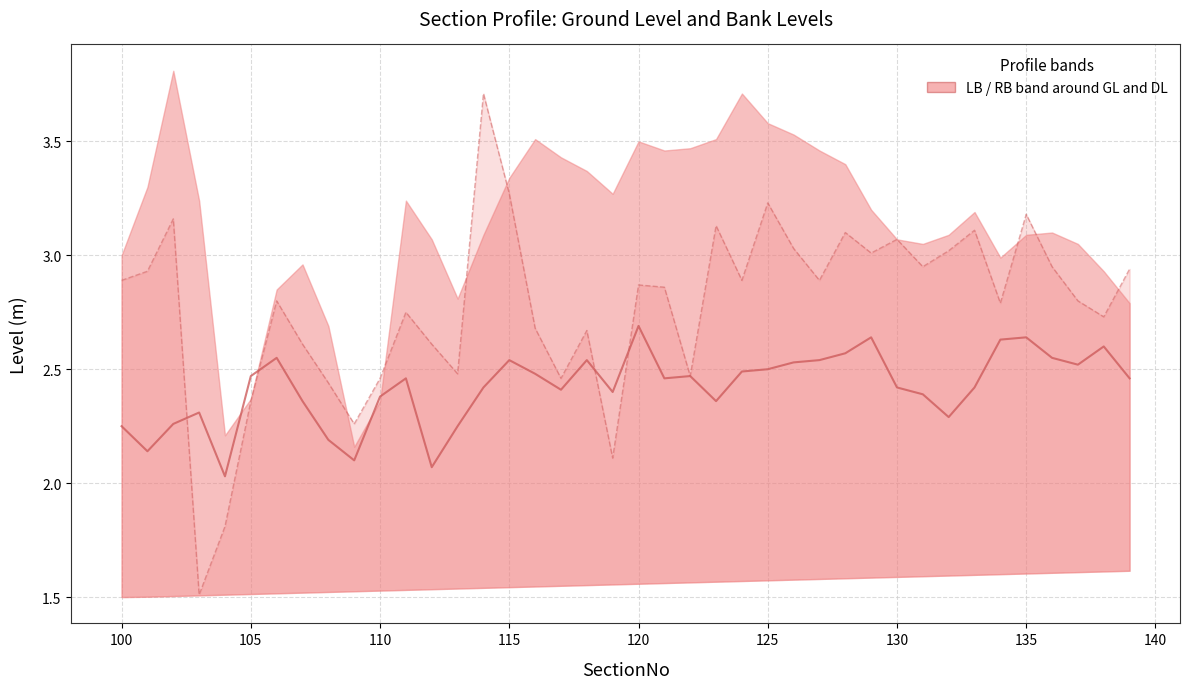

What is the difference between the maximum and minimum values in the RB (Right Bank) series?

2.2